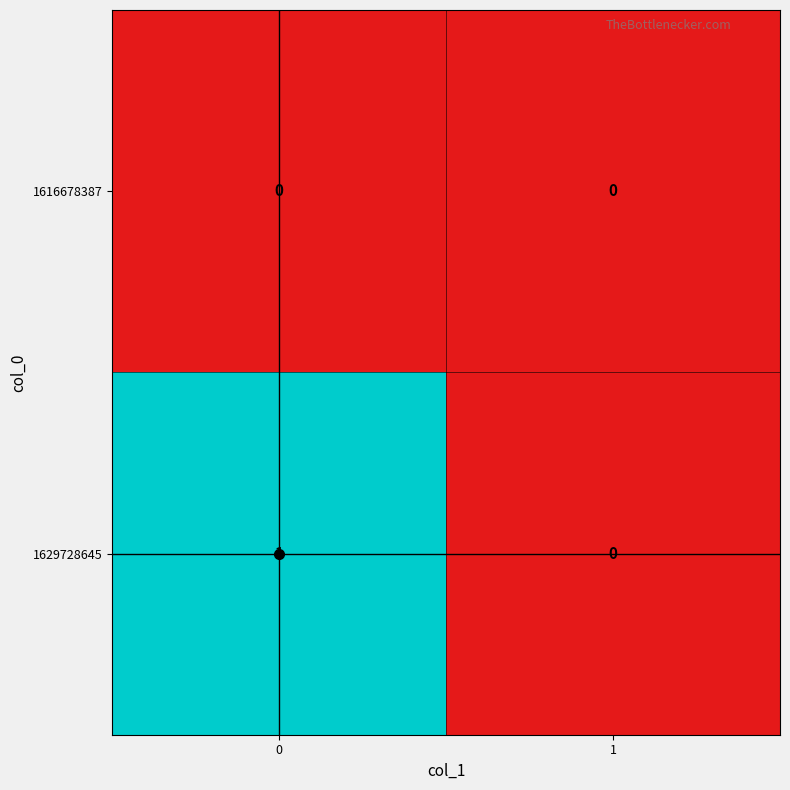

Rank the series by their average value, from lowest to highest.

1616678387, 1629728645